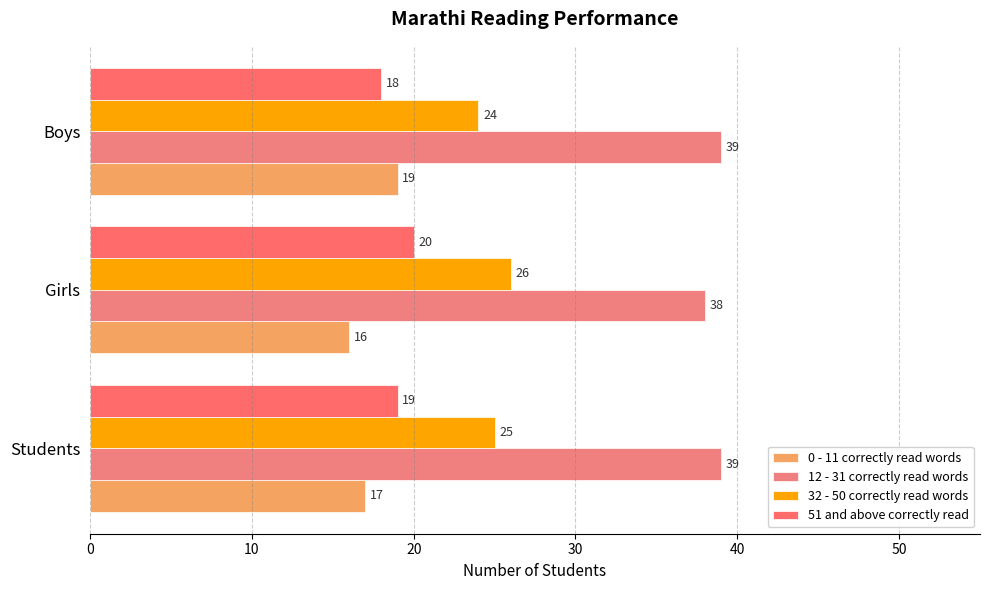

What is the difference between the second highest and minimum values in the 32 - 50 correctly read words series?

1